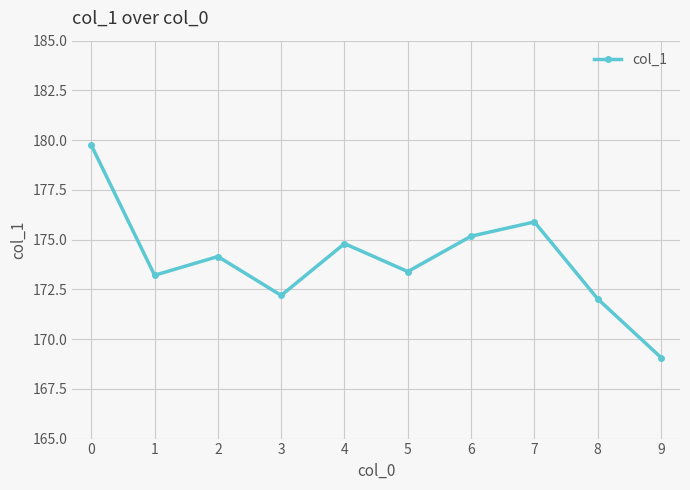

How many series are shown in this chart?

1